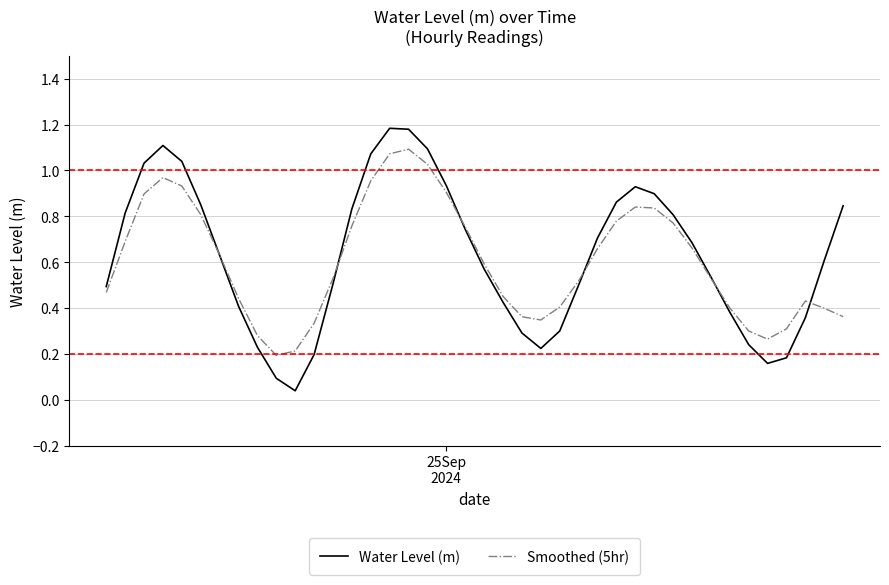

What are all the series names shown in the legend?

Water Level (m), Smoothed (5hr)